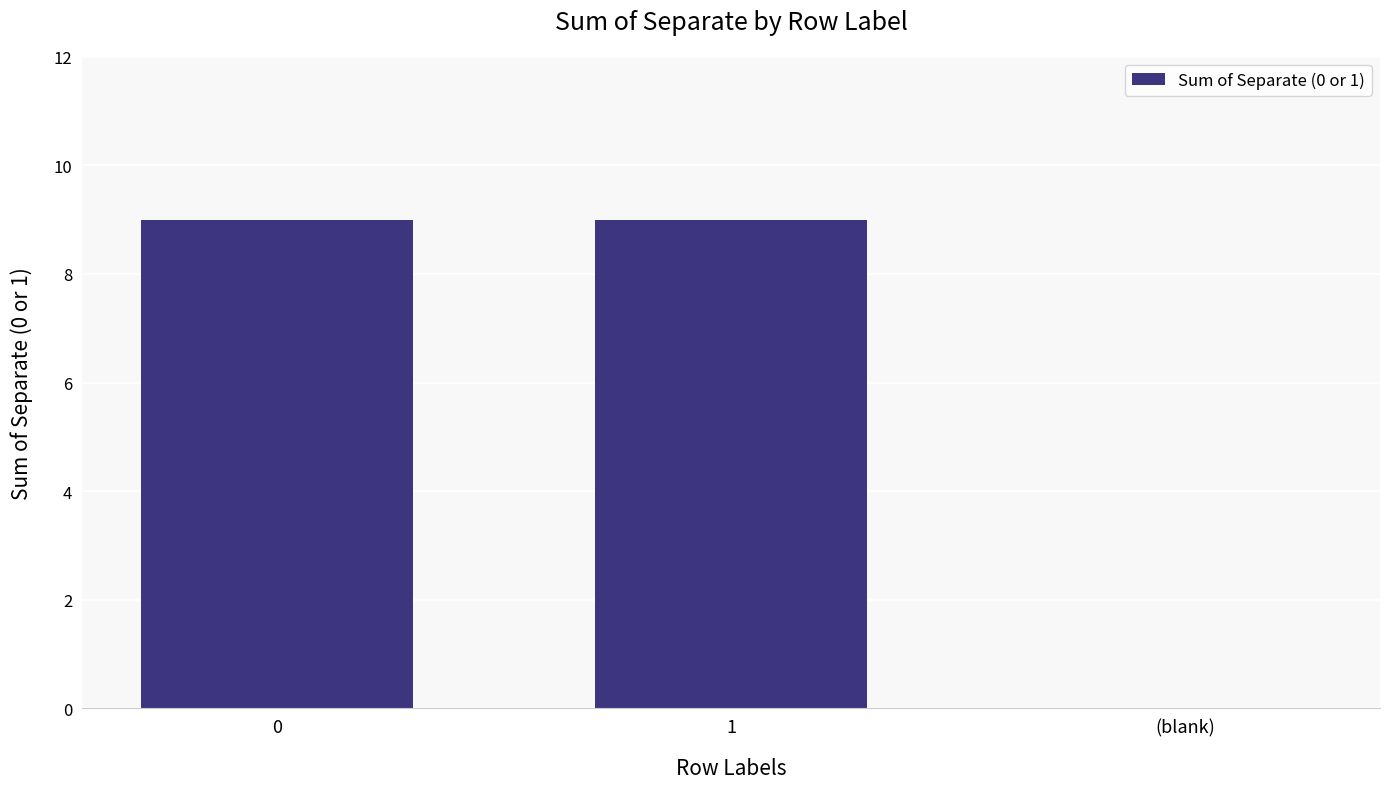

Reading left to right, transcribe all the data shown in this chart.

9	9	0